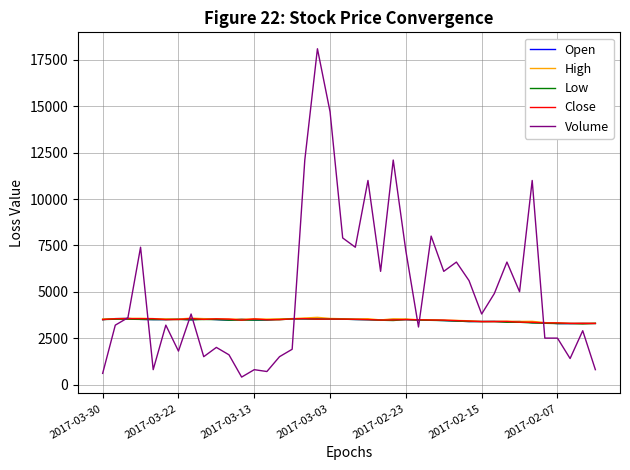

What is the sum of all Open values?

138445